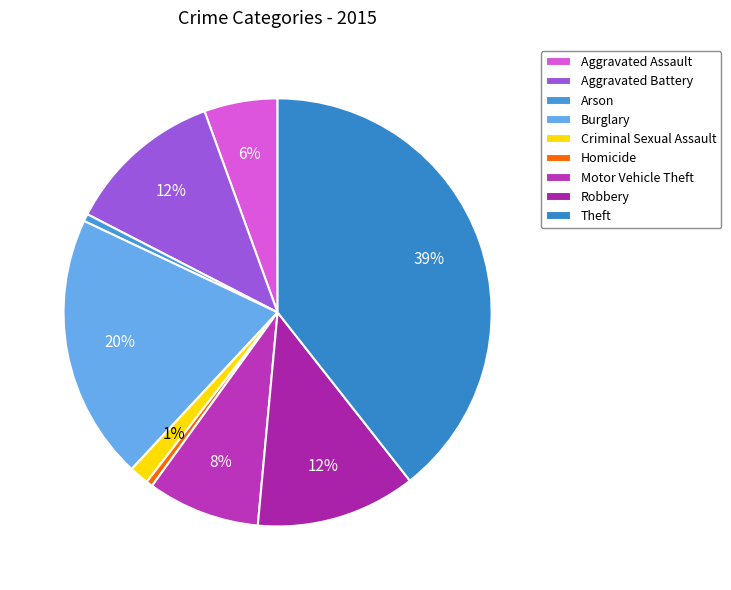

What is the smallest slice in the pie chart?

Homicide